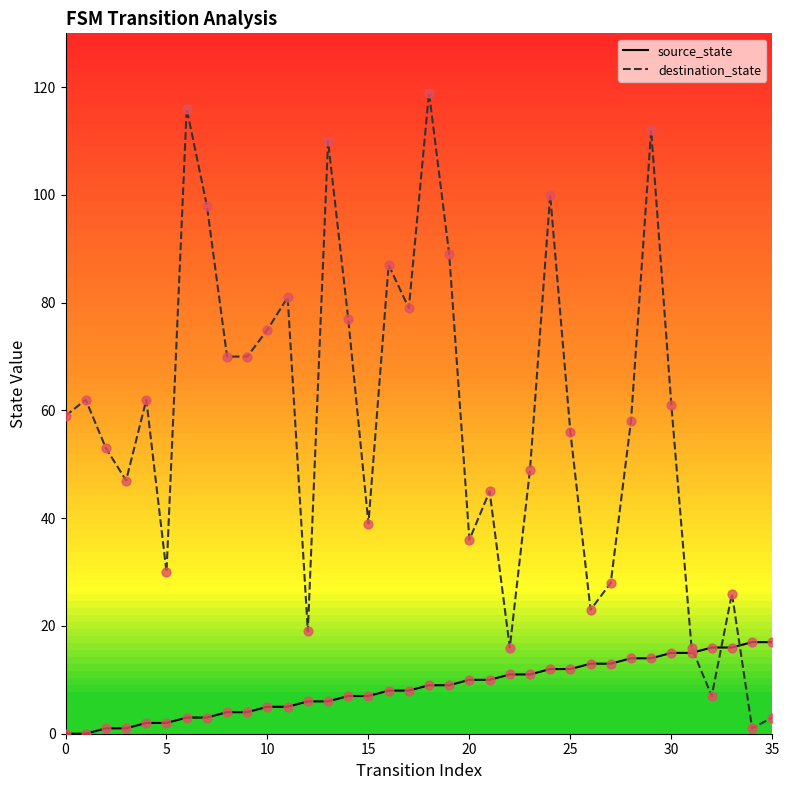

Which series has the largest total across all categories?

destination_state